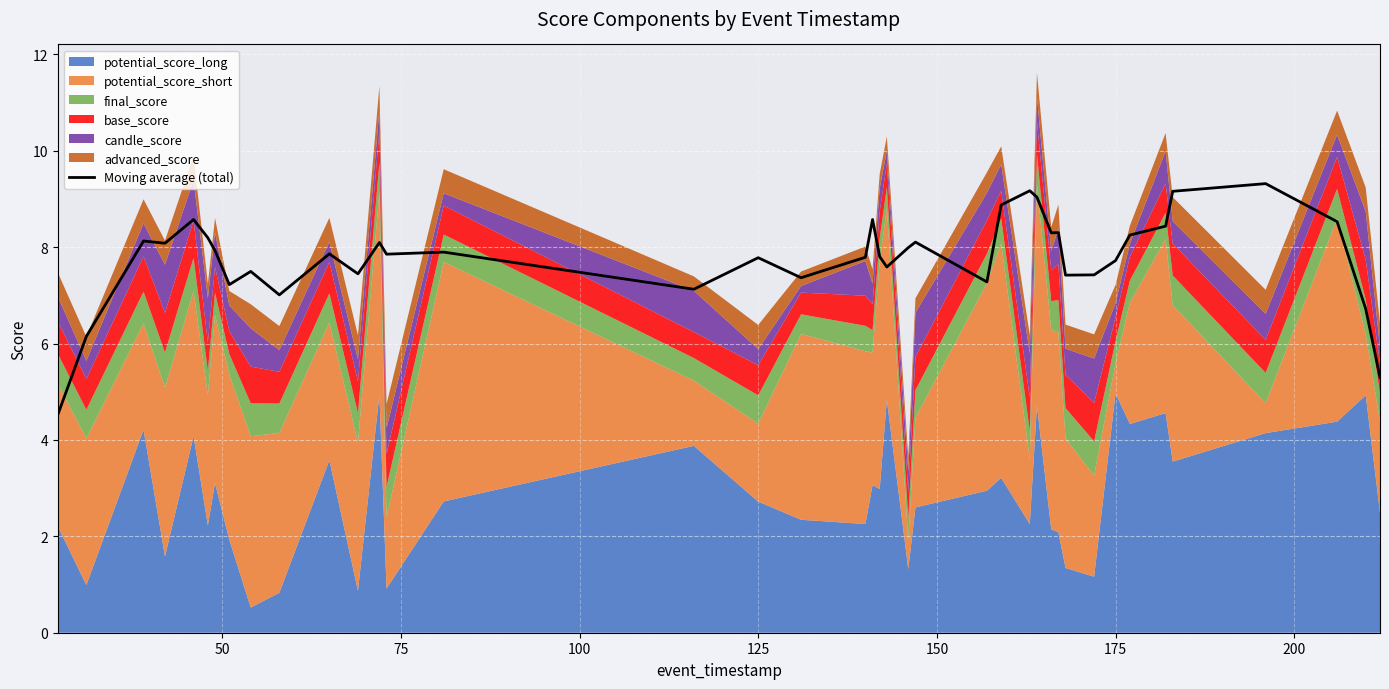

What is the minimum value for Moving average (total)?

4.5